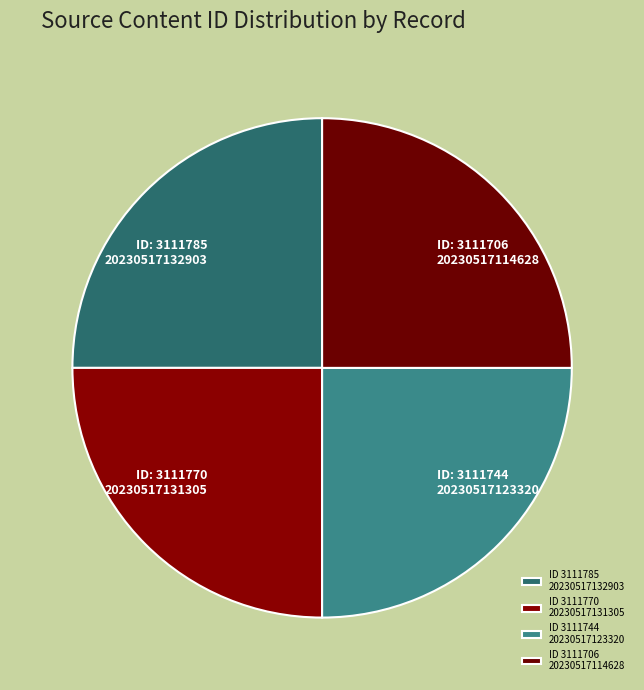

Does ID: 3111706 20230517114628 account for over 50% of the chart?

No